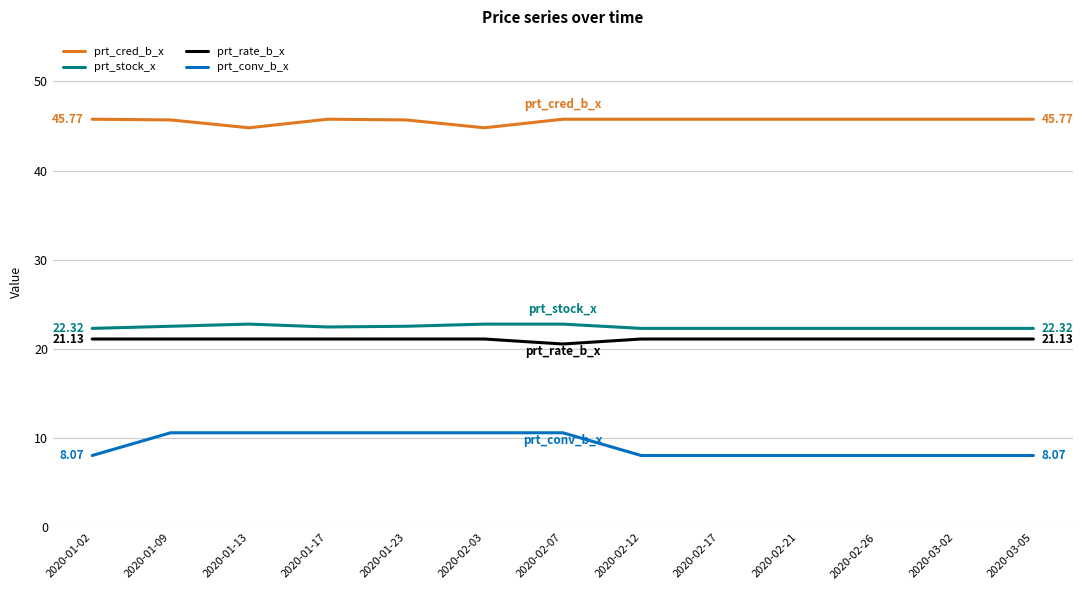

Where does the prt_rate_b_x series first go above 21?

2020-01-02